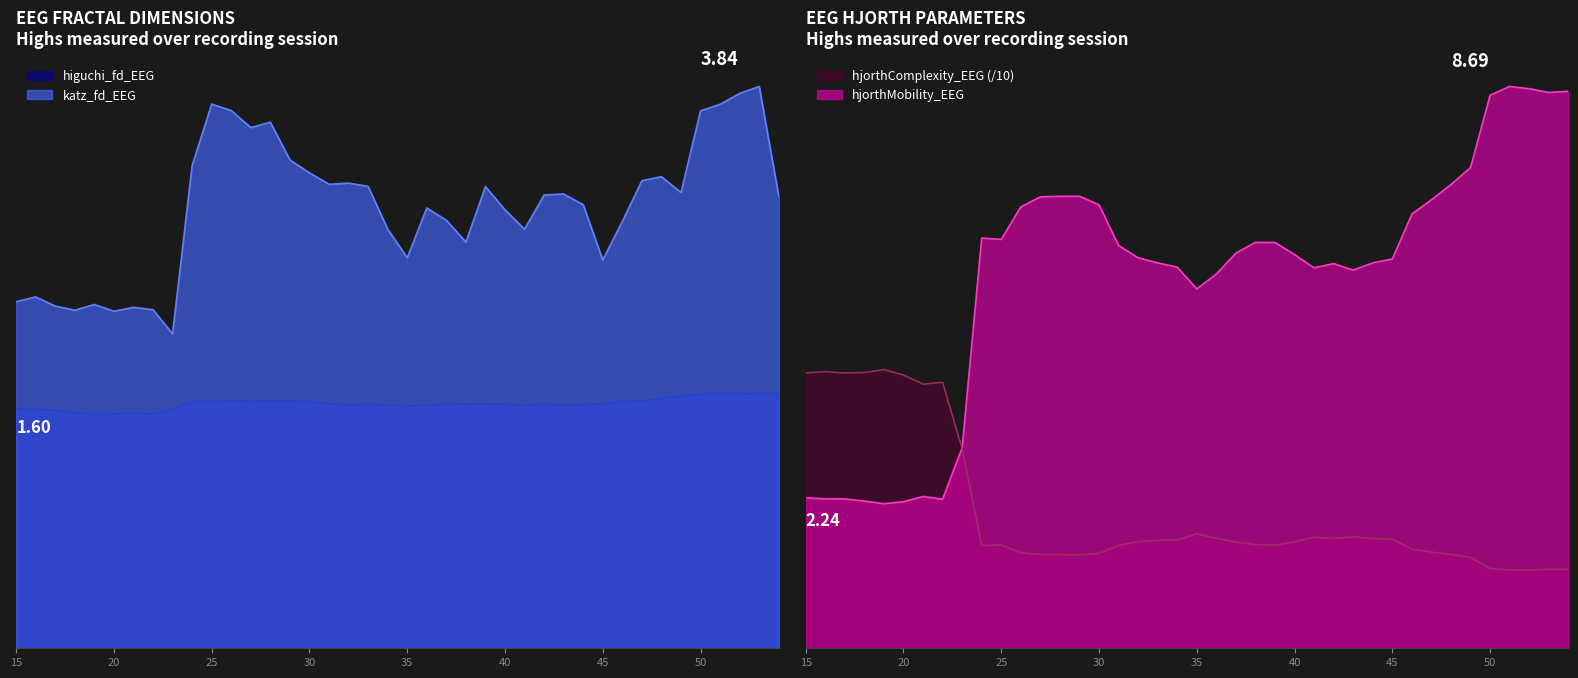

Reading left to right, what are all the values shown in this chart?

higuchi_fd_EEG: 15=1.6	16=1.6	17=1.6	18=1.6	19=1.6	20=1.6	21=1.6	22=1.6	23=1.6	24=1.7	25=1.7	26=1.7	27=1.7	28=1.7	29=1.7	30=1.7	31=1.7	32=1.7	33=1.7	34=1.7	35=1.7	36=1.7	37=1.7	38=1.7	39=1.7	40=1.7	41=1.7	42=1.7	43=1.7	44=1.7	45=1.7	46=1.7	47=1.7	48=1.7	49=1.7	50=1.7	51=1.7	52=1.7	53=1.7	54=1.7
katz_fd_EEG: 15=2.4	16=2.4	17=2.3	18=2.3	19=2.3	20=2.3	21=2.3	22=2.3	23=2.1	24=3.3	25=3.7	26=3.7	27=3.6	28=3.6	29=3.3	30=3.2	31=3.2	32=3.2	33=3.2	34=2.9	35=2.7	36=3.0	37=2.9	38=2.8	39=3.2	40=3.0	41=2.9	42=3.1	43=3.1	44=3.0	45=2.7	46=2.9	47=3.2	48=3.2	49=3.1	50=3.7	51=3.7	52=3.8	53=3.8	54=3.1
hjorthMobility_EEG: 15=2.3	16=2.3	17=2.3	18=2.3	19=2.2	20=2.3	21=2.3	22=2.3	23=3.1	24=6.3	25=6.3	26=6.8	27=7.0	28=7.0	29=7.0	30=6.9	31=6.2	32=6.0	33=6.0	34=5.9	35=5.6	36=5.8	37=6.1	38=6.3	39=6.3	40=6.1	41=5.9	42=5.9	43=5.8	44=6.0	45=6.0	46=6.7	47=6.9	48=7.2	49=7.4	50=8.6	51=8.7	52=8.7	53=8.6	54=8.6
hjorthComplexity_EEG: 15=4.3	16=4.3	17=4.3	18=4.3	19=4.3	20=4.2	21=4.1	22=4.1	23=3.1	24=1.6	25=1.6	26=1.5	27=1.5	28=1.4	29=1.4	30=1.5	31=1.6	32=1.6	33=1.7	34=1.7	35=1.8	36=1.7	37=1.6	38=1.6	39=1.6	40=1.6	41=1.7	42=1.7	43=1.7	44=1.7	45=1.7	46=1.5	47=1.5	48=1.5	49=1.4	50=1.2	51=1.2	52=1.2	53=1.2	54=1.2